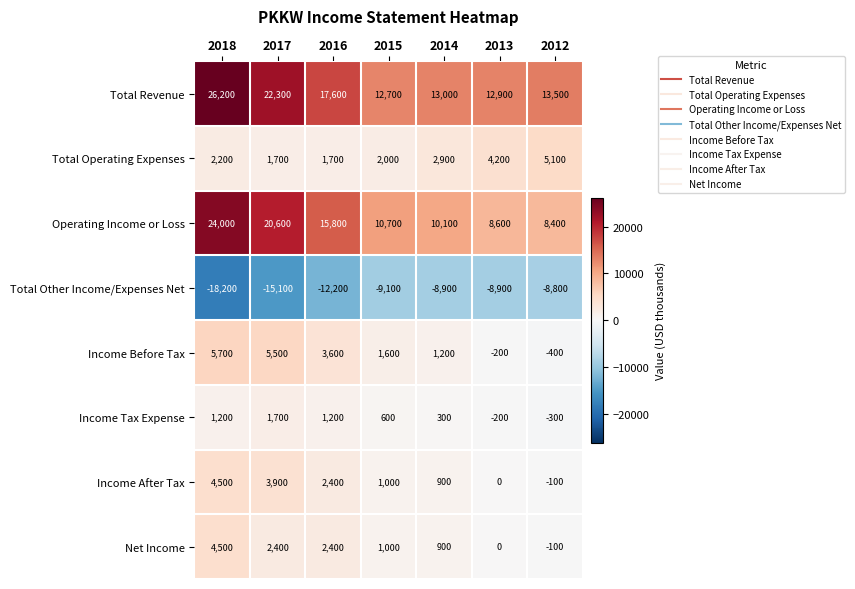

What is the difference between the Total Revenue values at 2018 and 2016?

8600